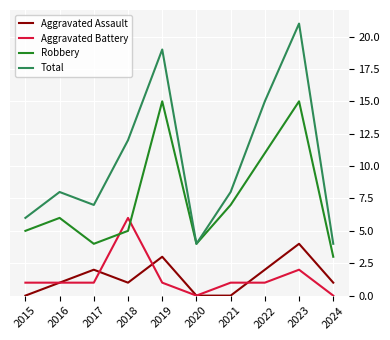

Reading left to right, list all the values displayed in this chart.

Aggravated Assault: 0	1	2	1	3	0	0	2	4	1
Aggravated Battery: 1	1	1	6	1	0	1	1	2	0
Robbery: 5	6	4	5	15	4	7	11	15	3
Total: 6	8	7	12	19	4	8	15	21	4